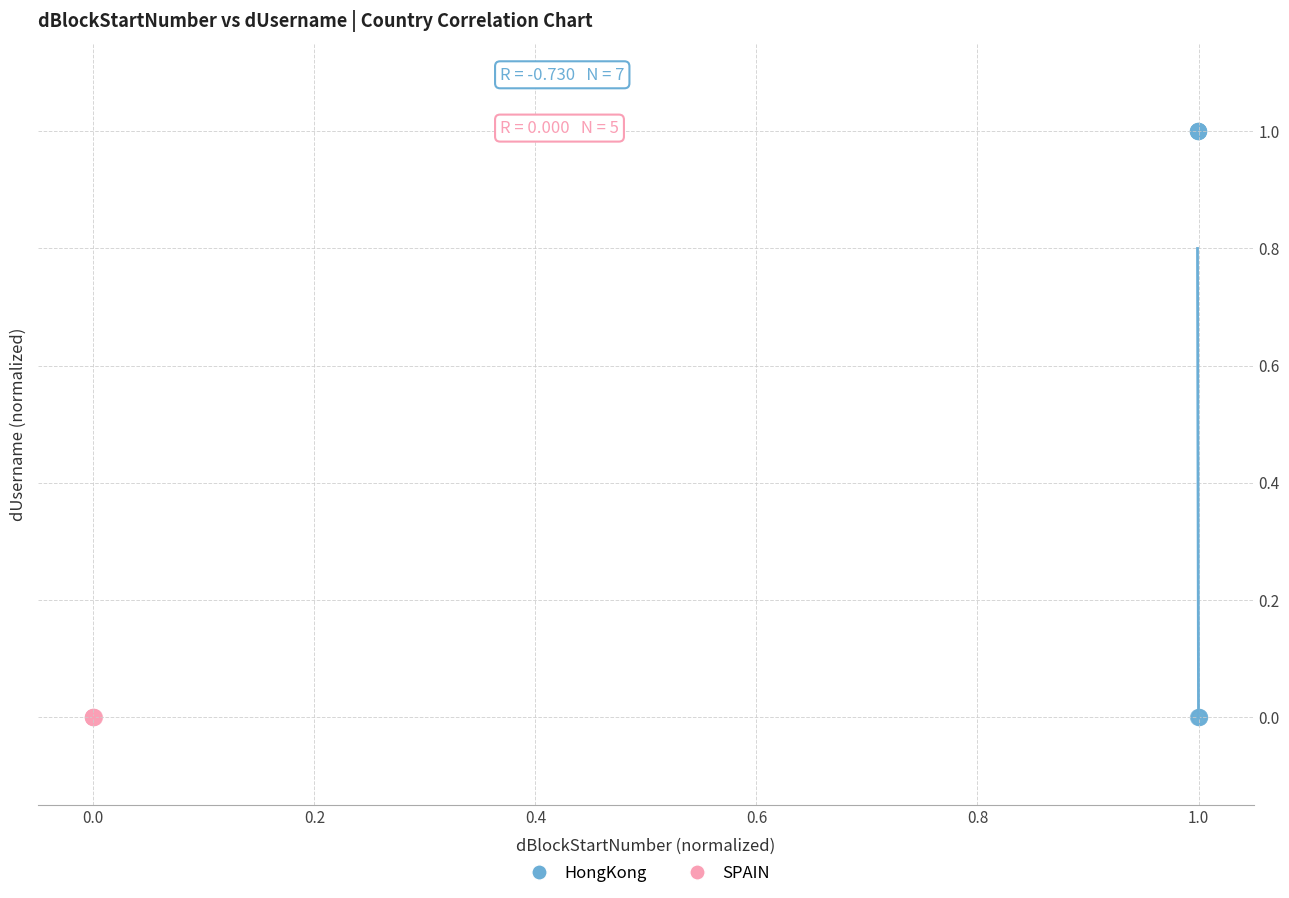

Which series reaches the maximum Y coordinate?

HongKong